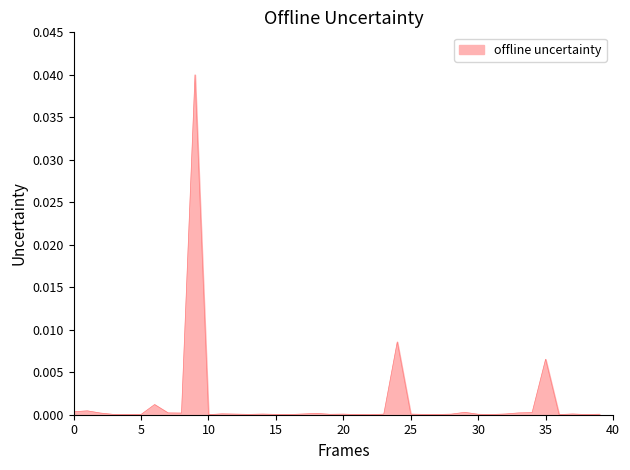

The chart shows a value of 0.0 at 0. True or false?

True